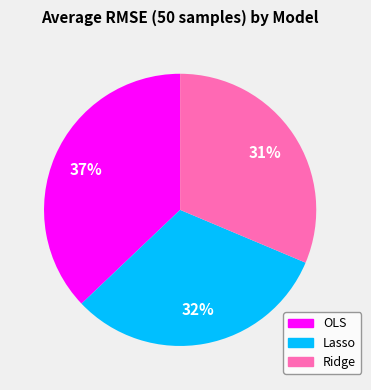

Between OLS and Lasso, which is larger?

OLS